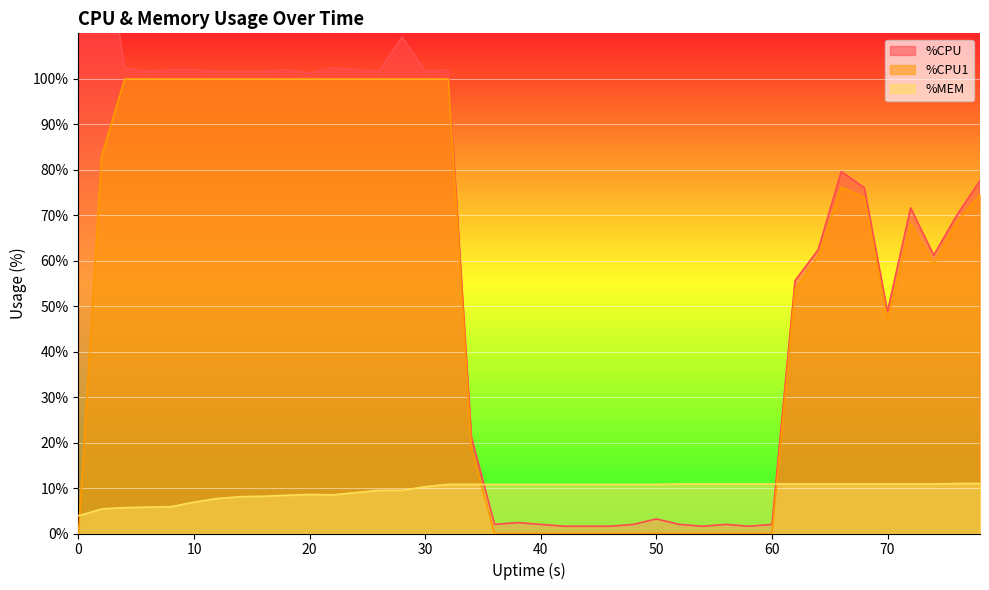

At 26, list the series in order from largest to smallest.

%CPU, %CPU1, %MEM